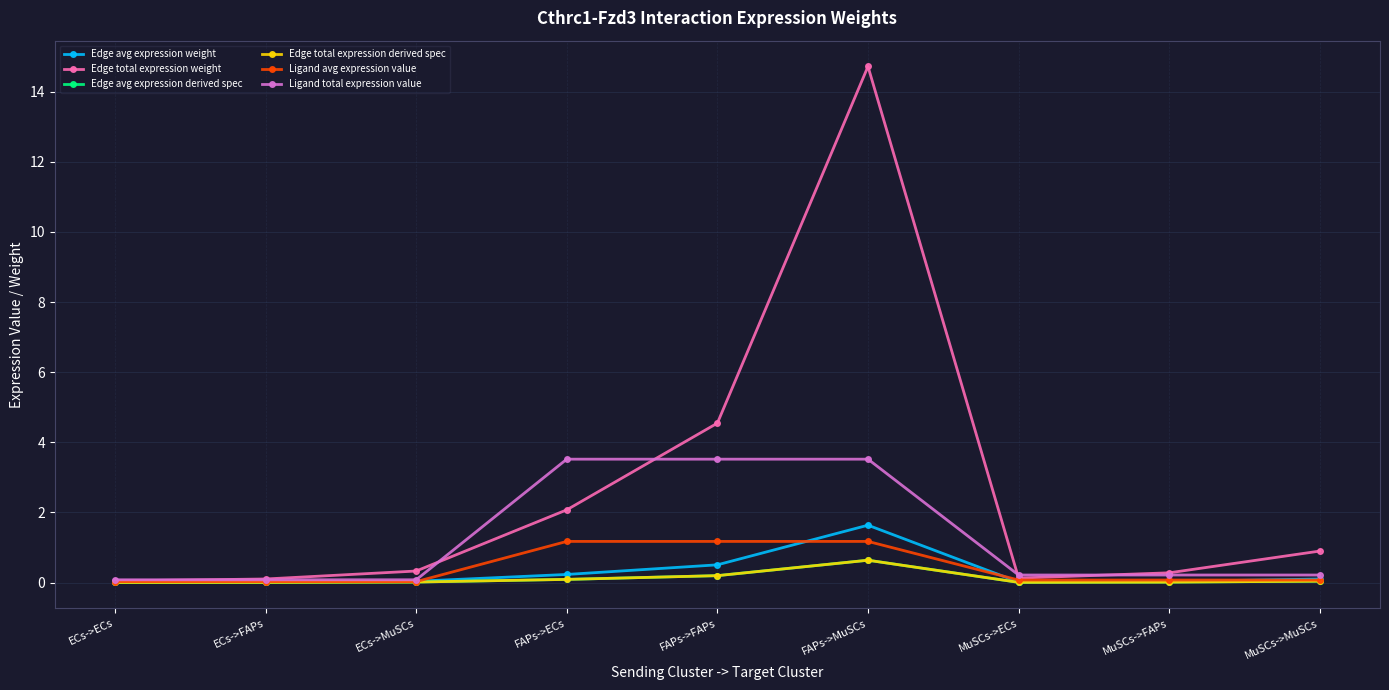

Which category has the lowest value across all series?

ECs->ECs